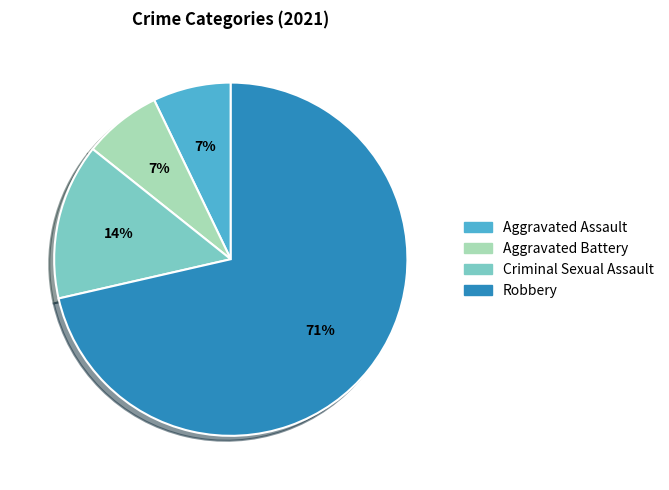

How many segments does this pie chart have?

4